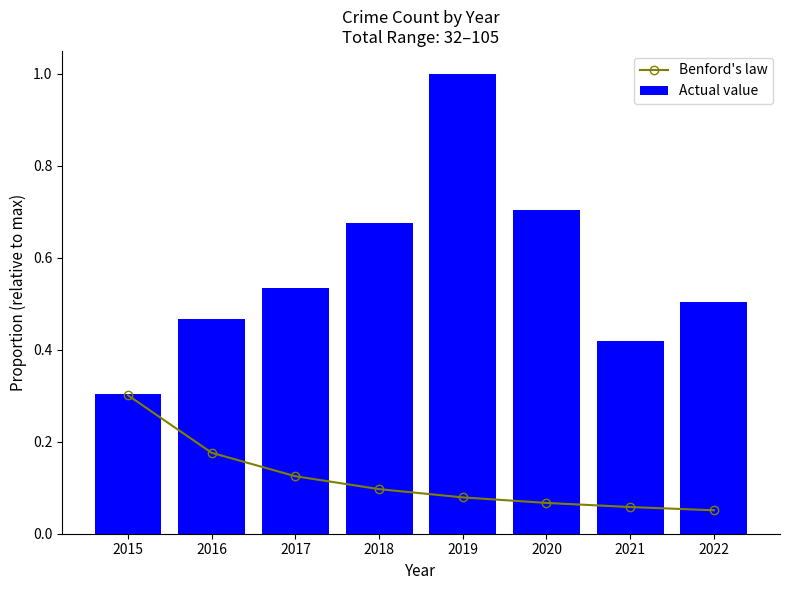

What are all the series names shown in the legend?

Benford's law, Actual value